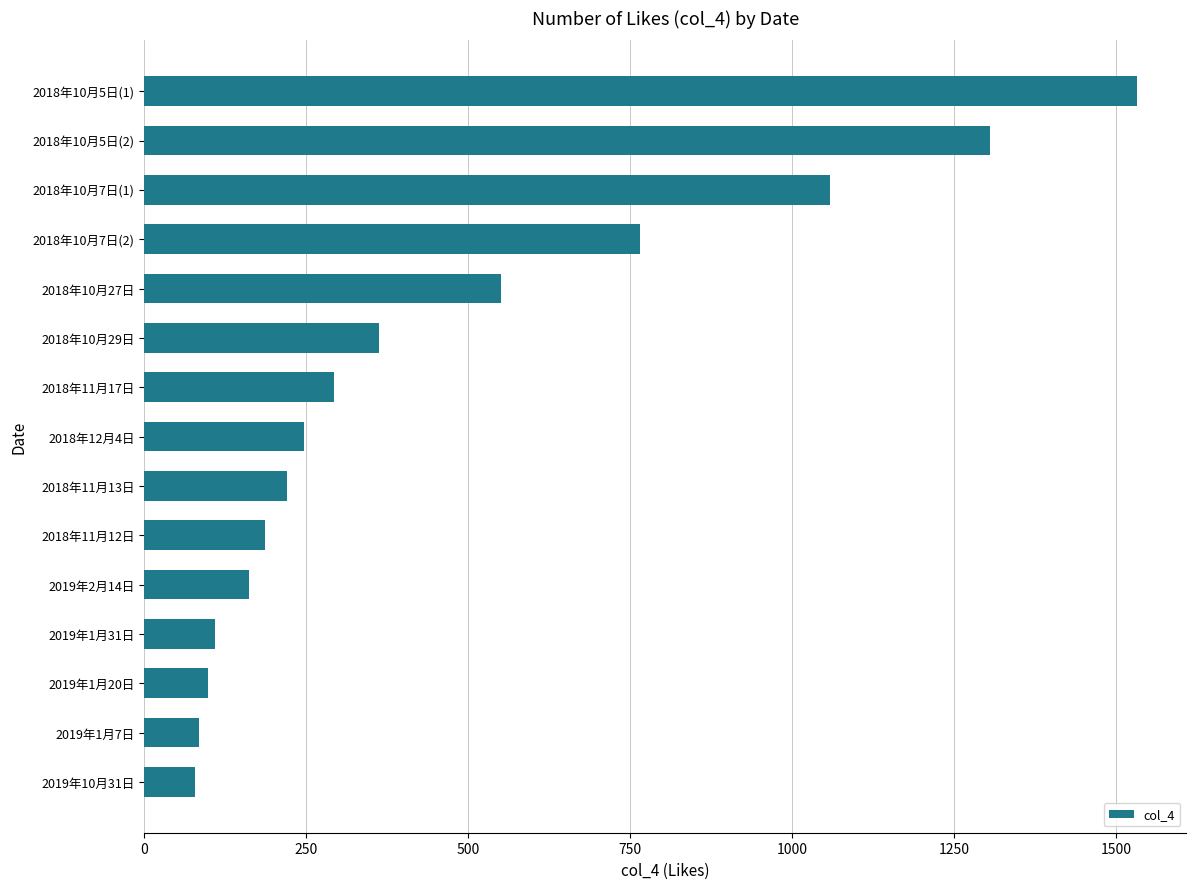

What is the difference between the maximum and minimum values?

1453